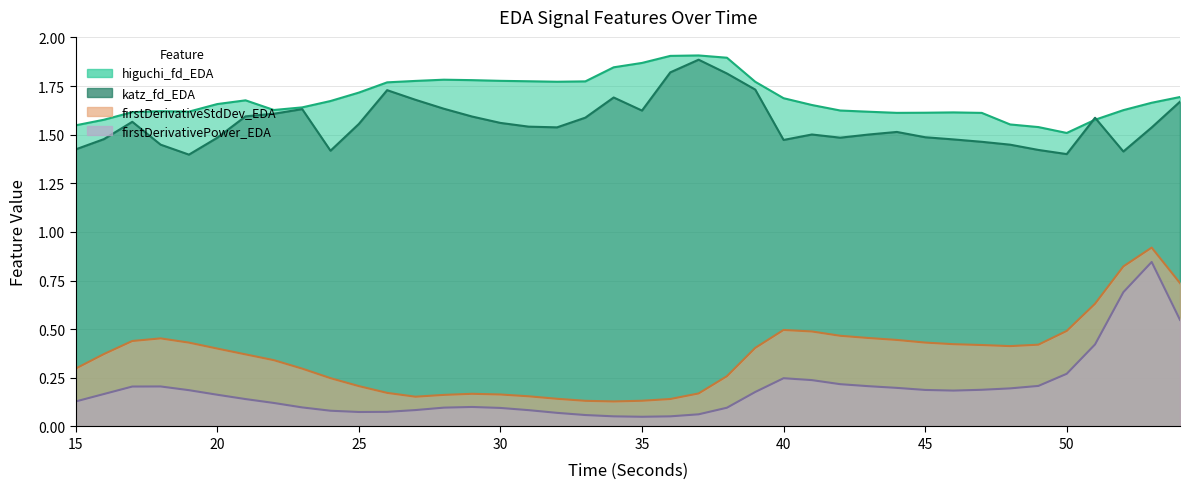

Reading right to left, list all the values displayed in this chart.

higuchi_fd_EDA: 1.7	1.7	1.6	1.6	1.5	1.5	1.6	1.6	1.6	1.6	1.6	1.6	1.6	1.7	1.7	1.8	1.9	1.9	1.9	1.9	1.8	1.8	1.8	1.8	1.8	1.8	1.8	1.8	1.8	1.7	1.7	1.6	1.6	1.7	1.7	1.6	1.6	1.6	1.6	1.5
katz_fd_EDA: 1.7	1.5	1.4	1.6	1.4	1.4	1.4	1.5	1.5	1.5	1.5	1.5	1.5	1.5	1.5	1.7	1.8	1.9	1.8	1.6	1.7	1.6	1.5	1.5	1.6	1.6	1.6	1.7	1.7	1.6	1.4	1.6	1.6	1.6	1.5	1.4	1.4	1.6	1.5	1.4
firstDerivativeStdDev_EDA: 0.7	0.9	0.8	0.6	0.5	0.4	0.4	0.4	0.4	0.4	0.4	0.5	0.5	0.5	0.5	0.4	0.3	0.2	0.1	0.1	0.1	0.1	0.1	0.2	0.2	0.2	0.2	0.2	0.2	0.2	0.2	0.3	0.3	0.4	0.4	0.4	0.5	0.4	0.4	0.3
firstDerivativePower_EDA: 0.5	0.8	0.7	0.4	0.3	0.2	0.2	0.2	0.2	0.2	0.2	0.2	0.2	0.2	0.2	0.2	0.1	0.1	0.1	0.0	0.1	0.1	0.1	0.1	0.1	0.1	0.1	0.1	0.1	0.1	0.1	0.1	0.1	0.1	0.2	0.2	0.2	0.2	0.2	0.1